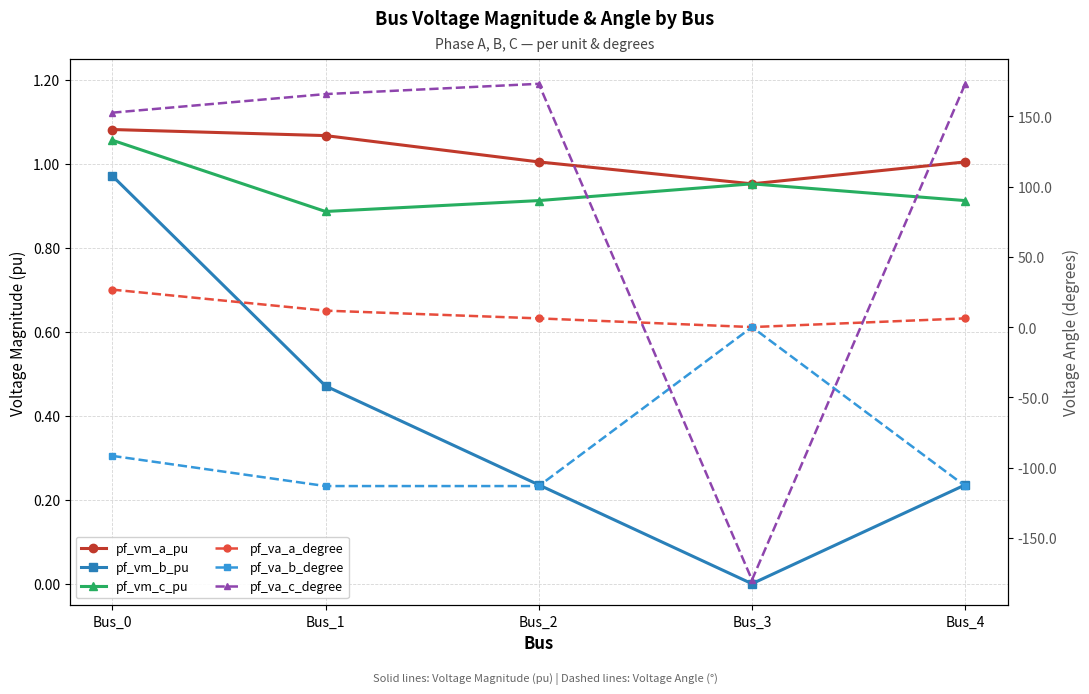

What is the difference between the second highest and minimum values in the pf_va_b_degree series?

21.5